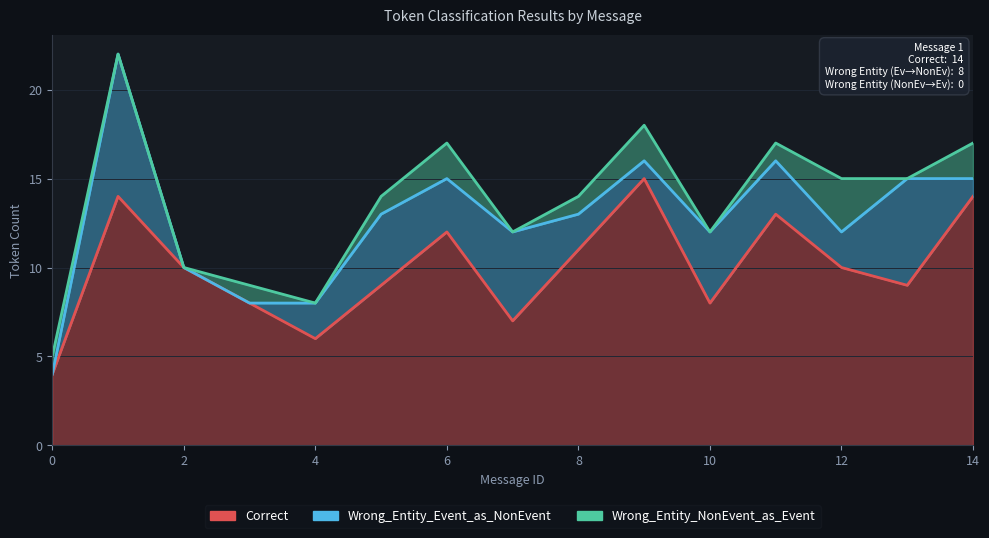

Which series has the widest spread of values?

Correct